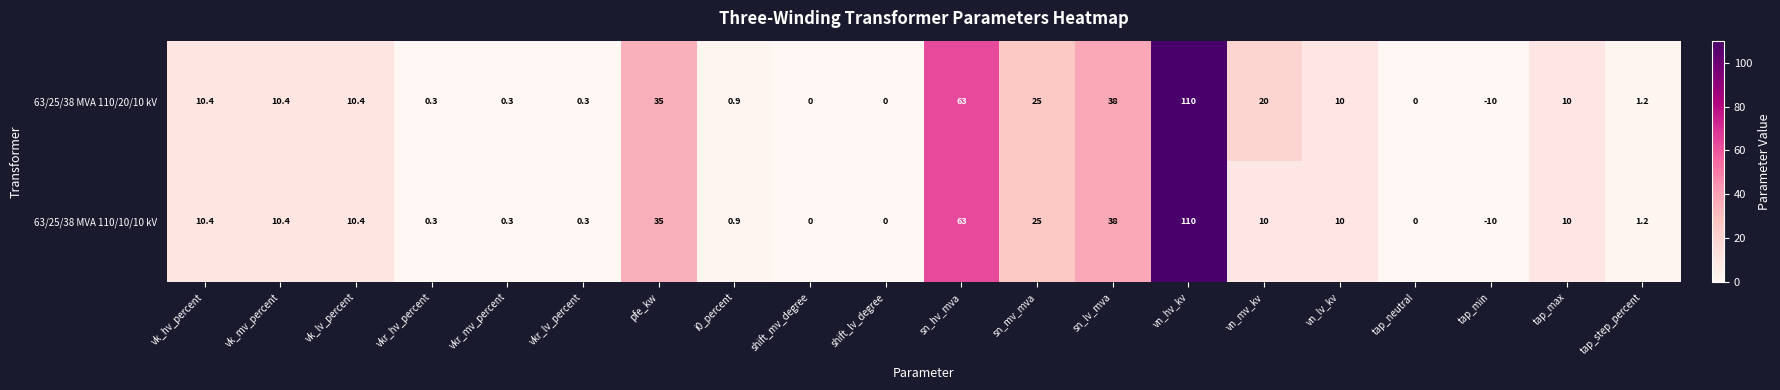

What is the maximum value for 63/25/38 MVA 110/20/10 kV?

110.0